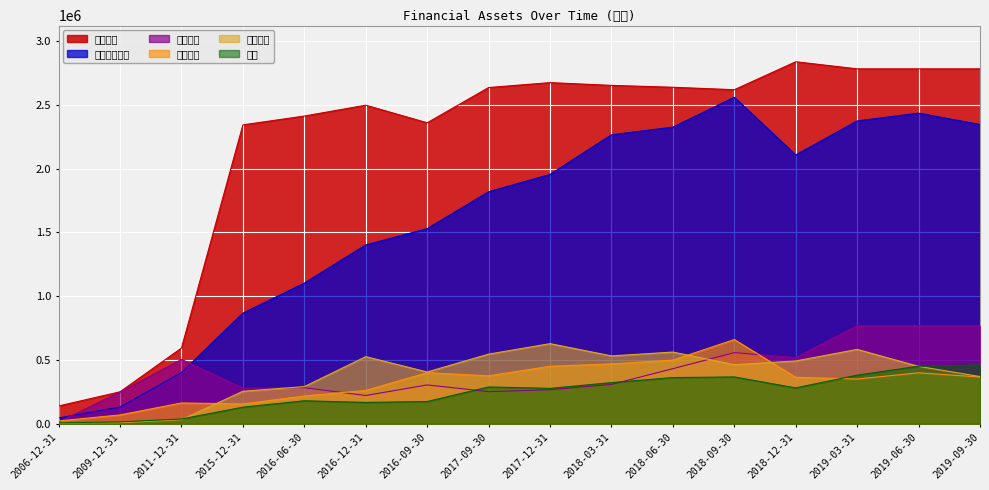

Is the value of 应收票据 at 2018-09-30 greater than the value of 固定资产 at 2019-06-30?

No